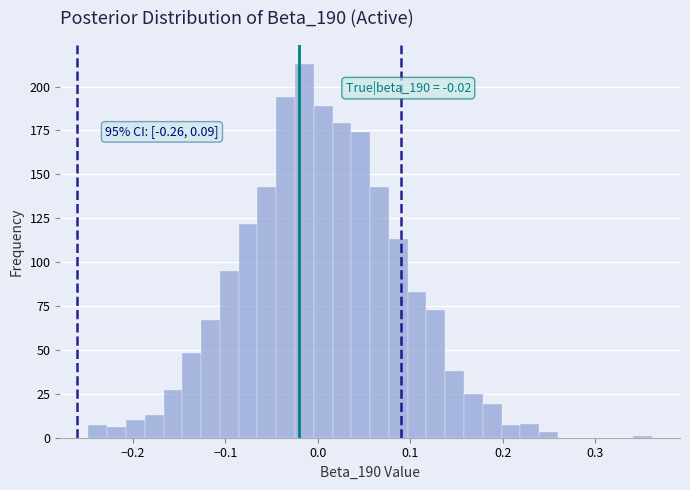

Around what value on the x-axis is the tallest bar? Give the approximate position of its centre, as read against the axis.

-0.01